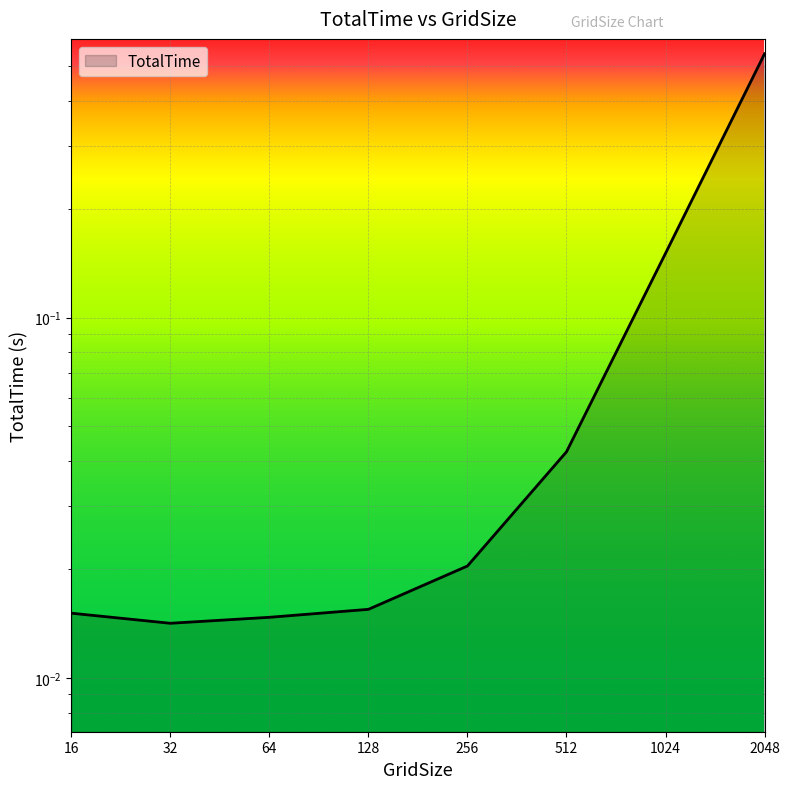

Reading left to right, list all the values displayed in this chart.

0.0	0.0	0.0	0.0	0.0	0.0	0.2	0.5